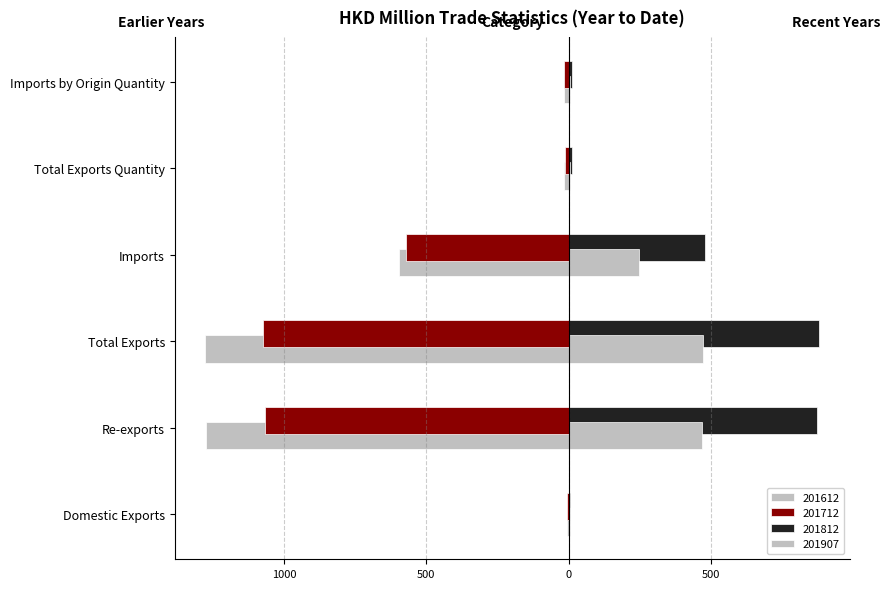

Between Imports by Origin Quantity and Total Exports, which is larger?

Imports by Origin Quantity